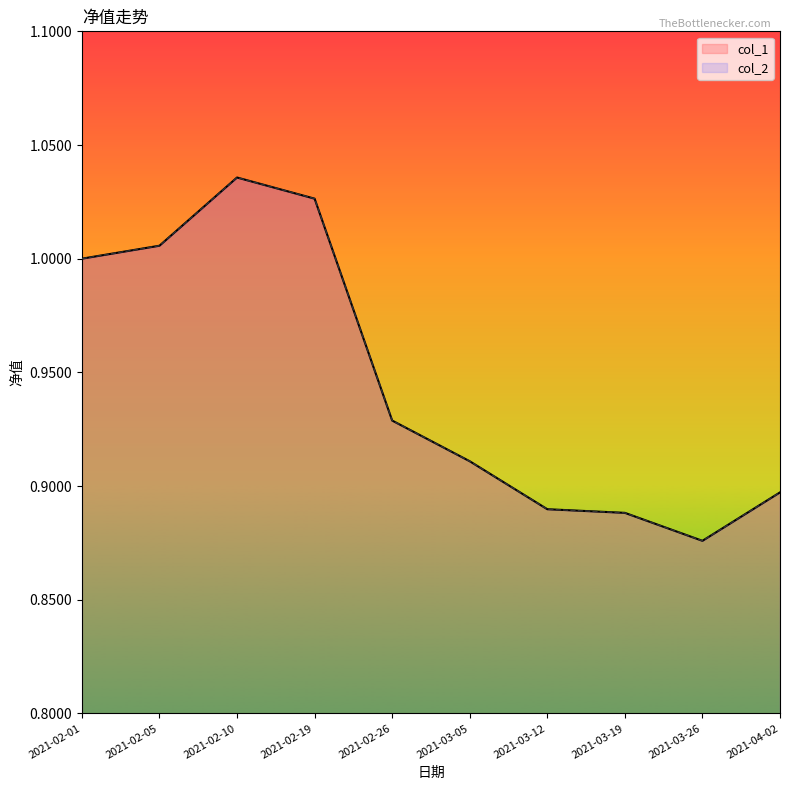

What is the difference between the maximum and second lowest values in the col_2 series?

0.1